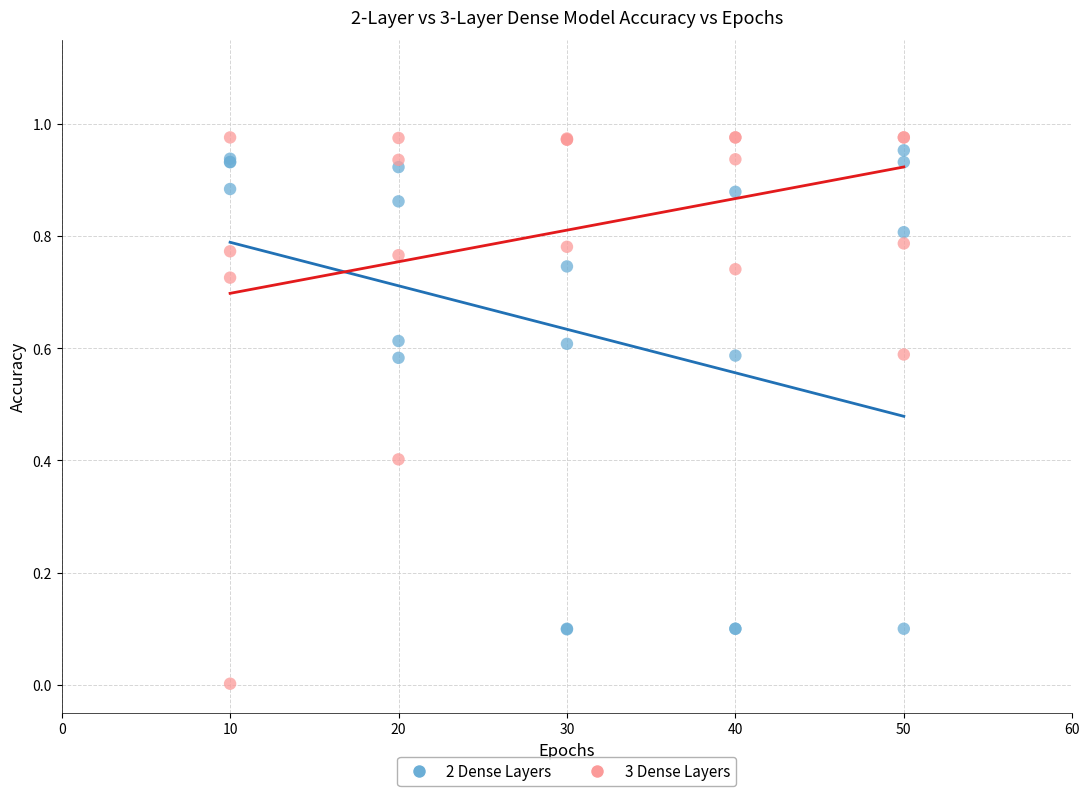

Which series has the widest spread of Y values?

3 Dense Layers